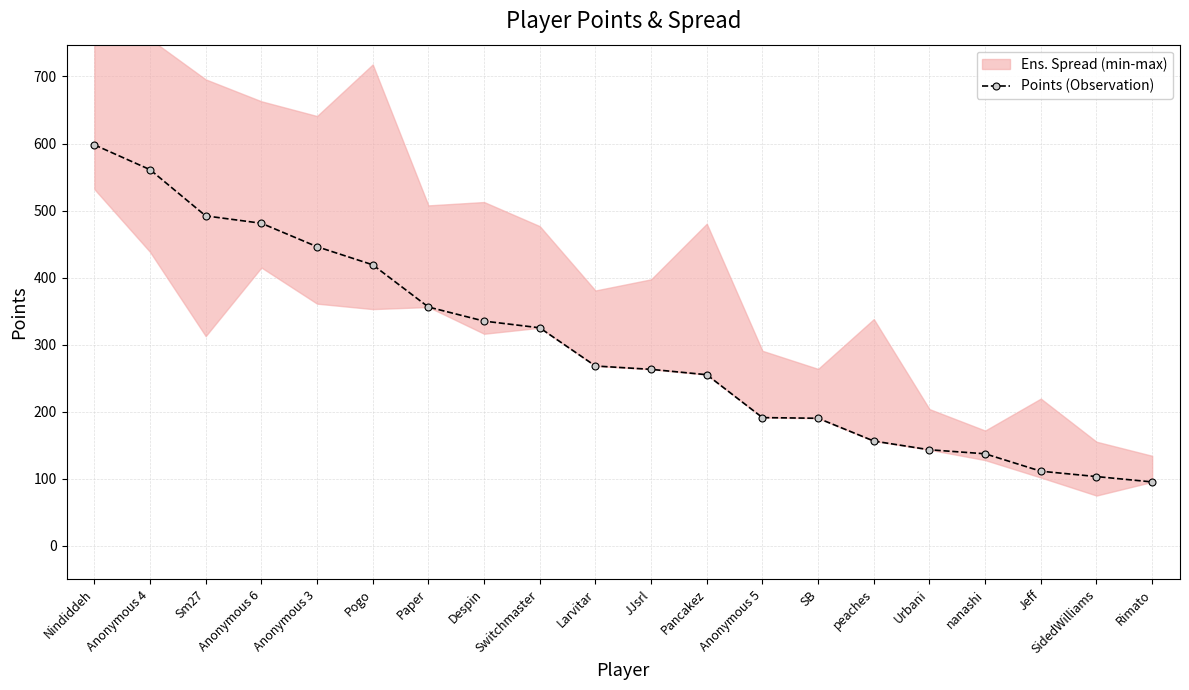

Does the chart have visible grid lines?

Yes